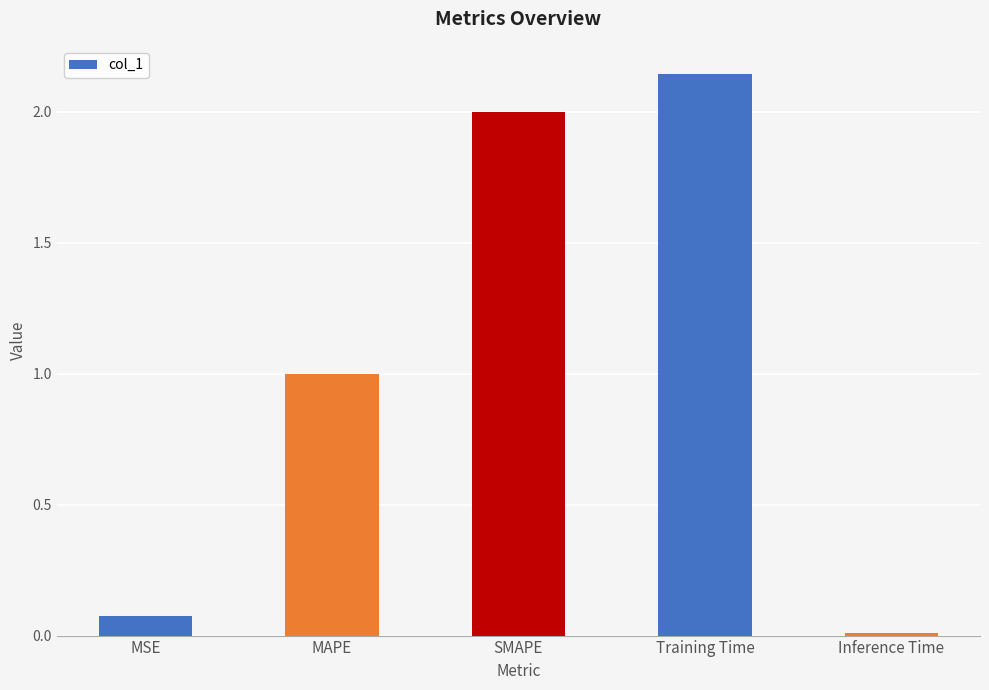

What is the average value?

1.0